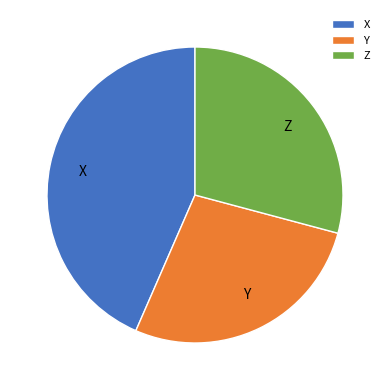

Rank the categories by value from highest to lowest.

X, Z, Y